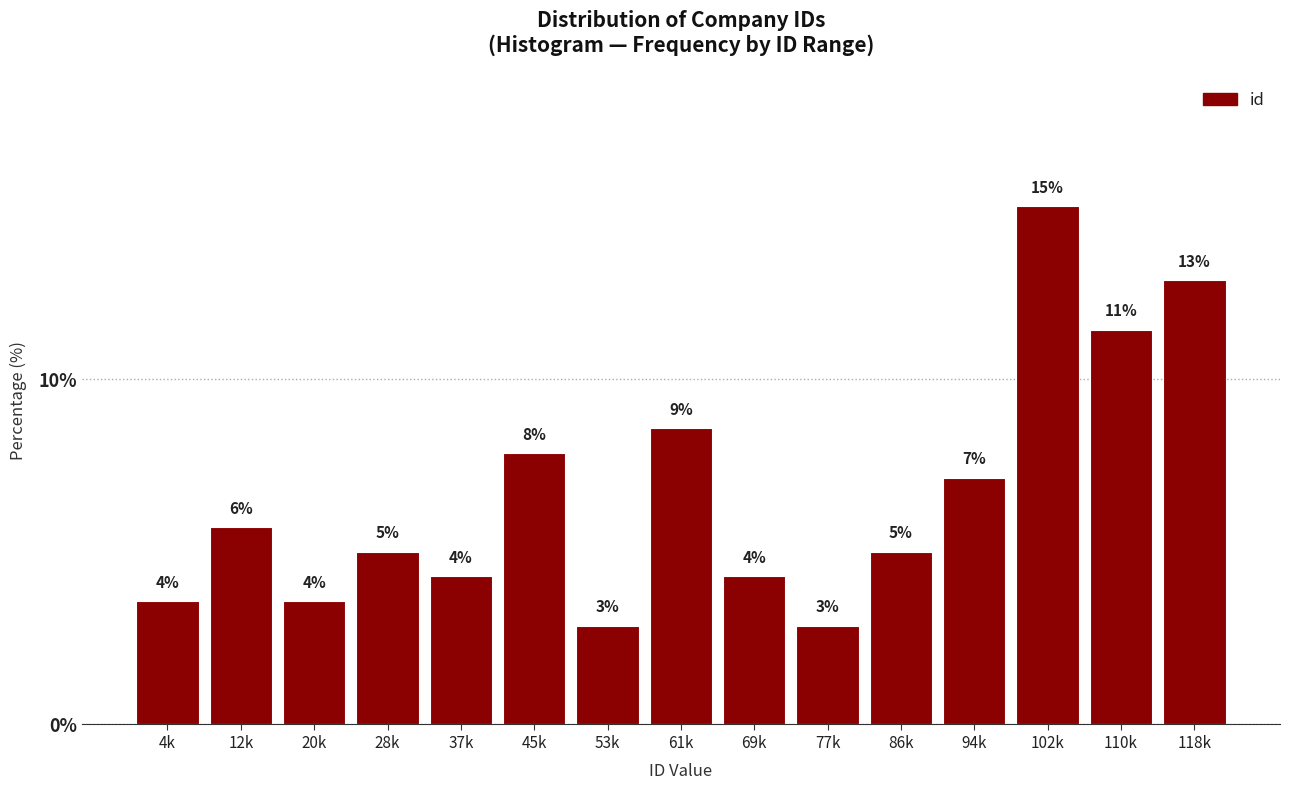

How many bars are there in total?

15